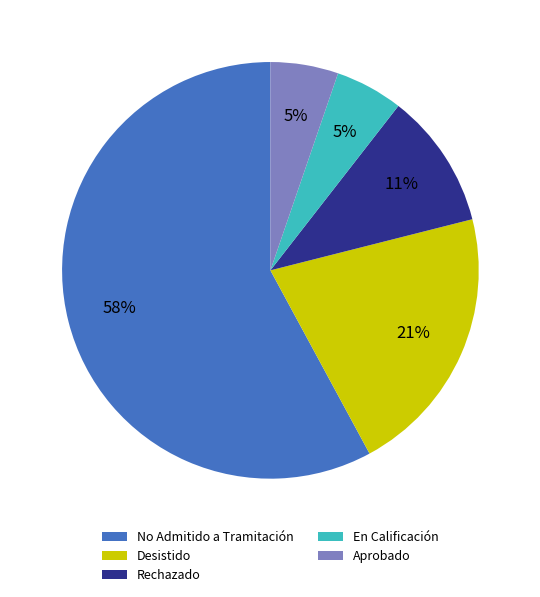

Which has a higher value, Desistido or En Calificación?

Desistido